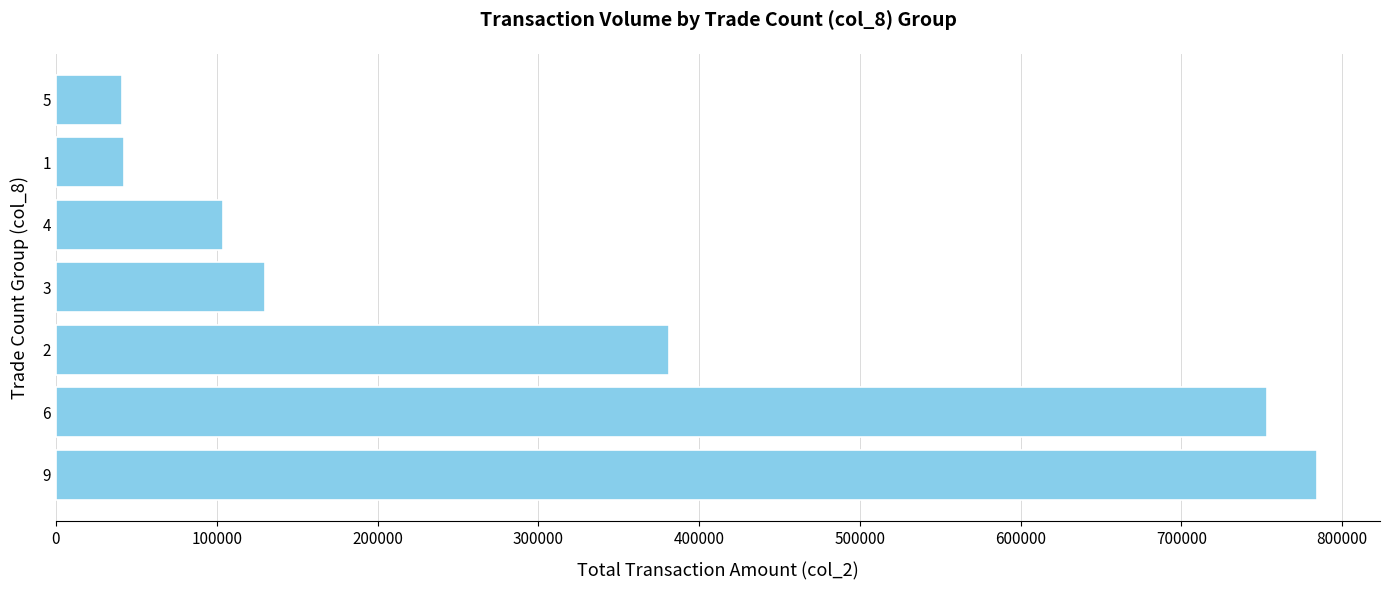

The value at 4 is 103700. True or false?

True